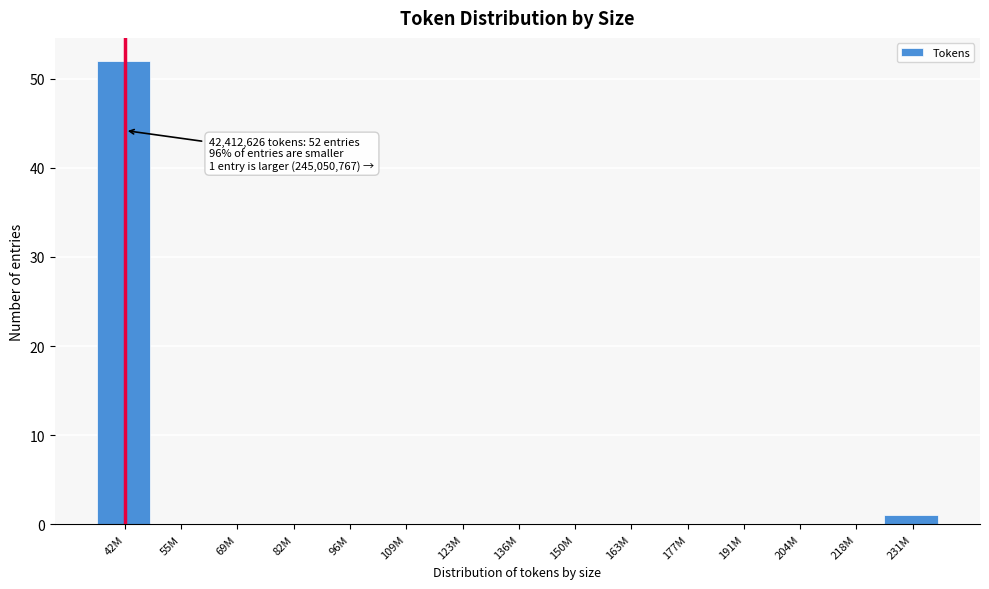

Reading left to right, list all the values displayed in this chart.

42M=52	55M=0	69M=0	82M=0	96M=0	109M=0	123M=0	136M=0	150M=0	163M=0	177M=0	191M=0	204M=0	218M=0	231M=1